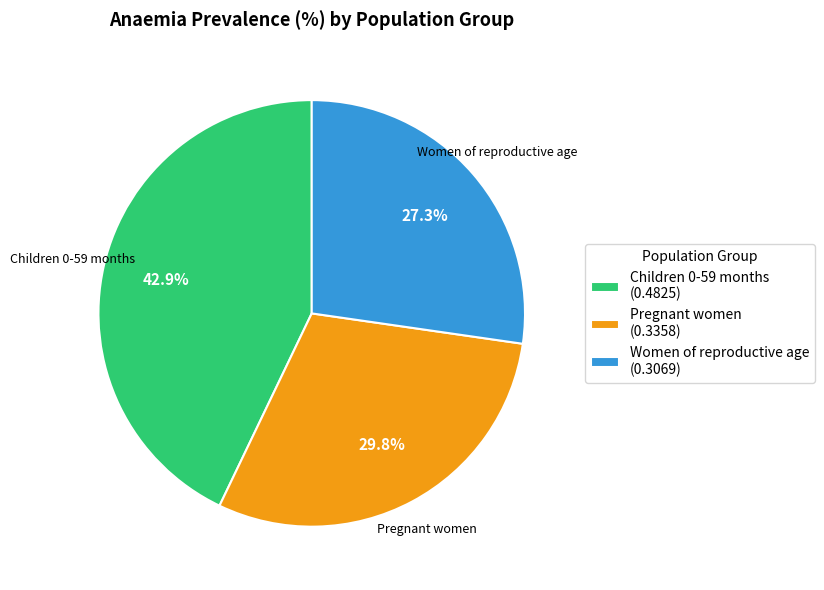

True or false: Pregnant women accounts for 30% of the total.

True